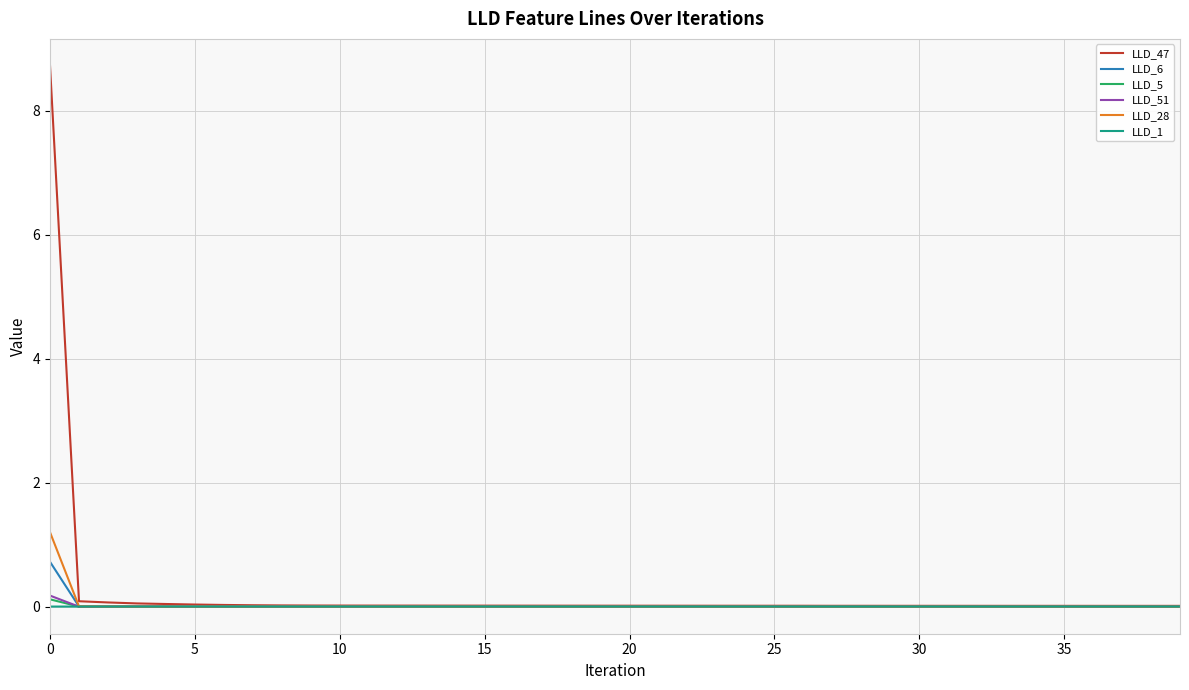

Which series has the widest spread of values?

LLD_47